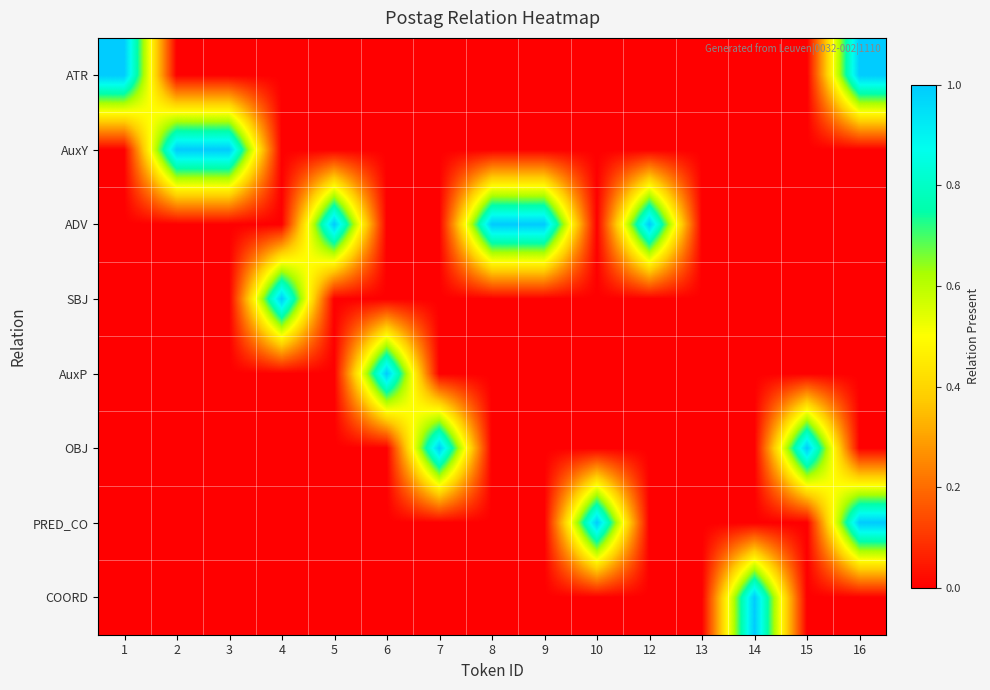

At 9, list the series in order from largest to smallest.

ADV, ATR, AuxY, SBJ, AuxP, OBJ, PRED_CO, COORD